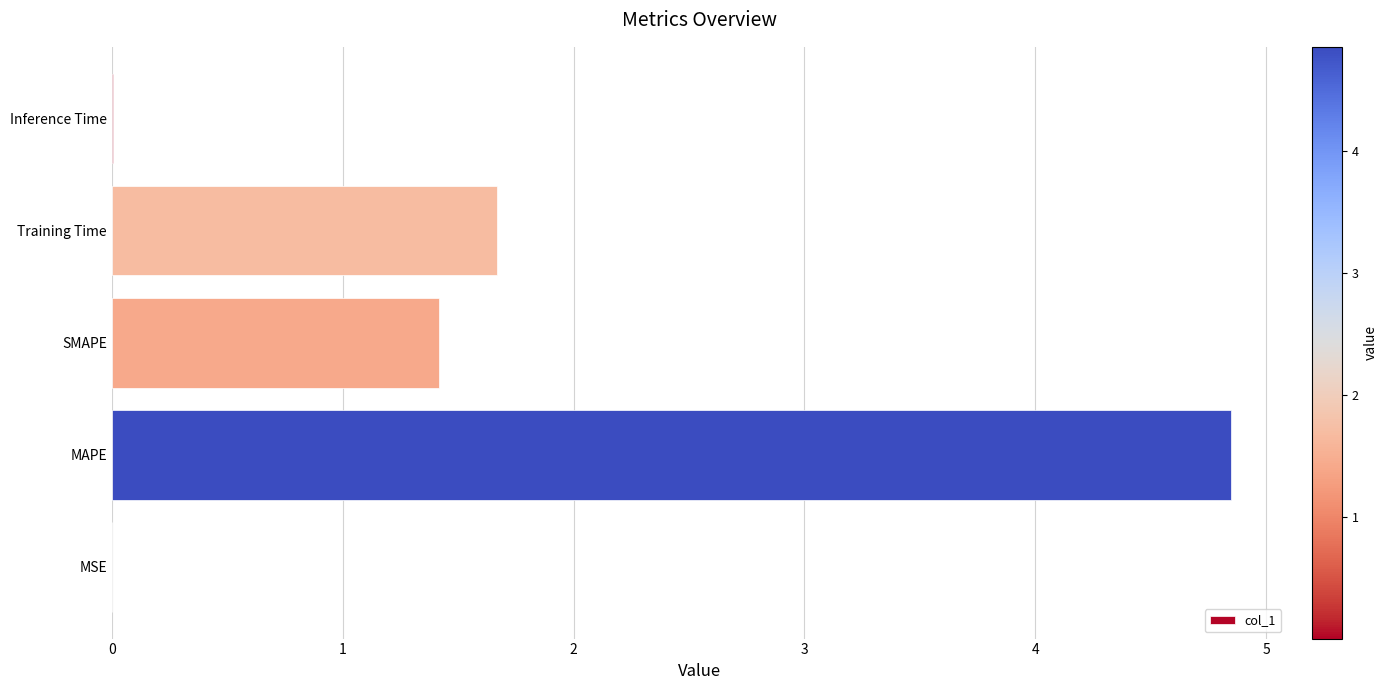

What is the change in value from SMAPE to Training Time?

+0.3